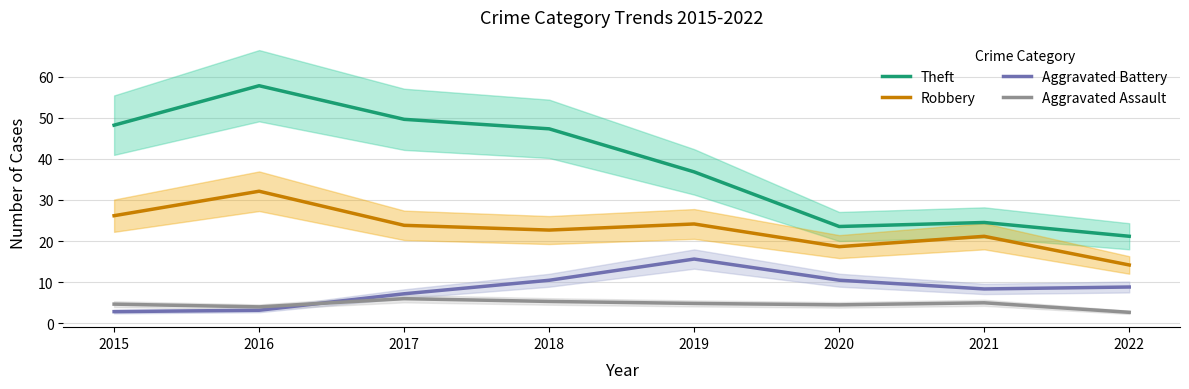

Between 2018 and 2020, which series saw the biggest shift?

Theft